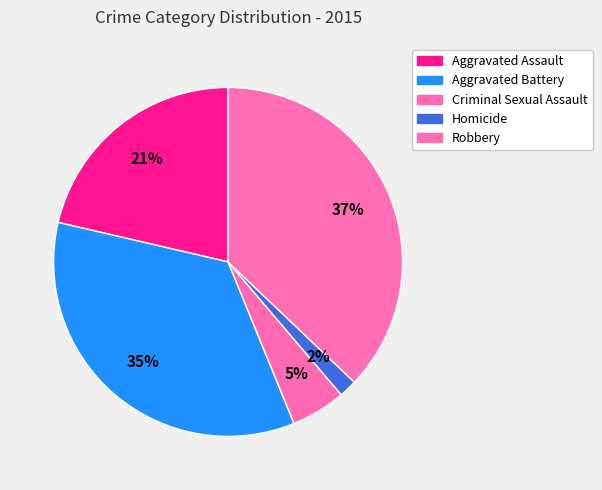

How much of the chart is everything except Criminal Sexual Assault?

94.9%